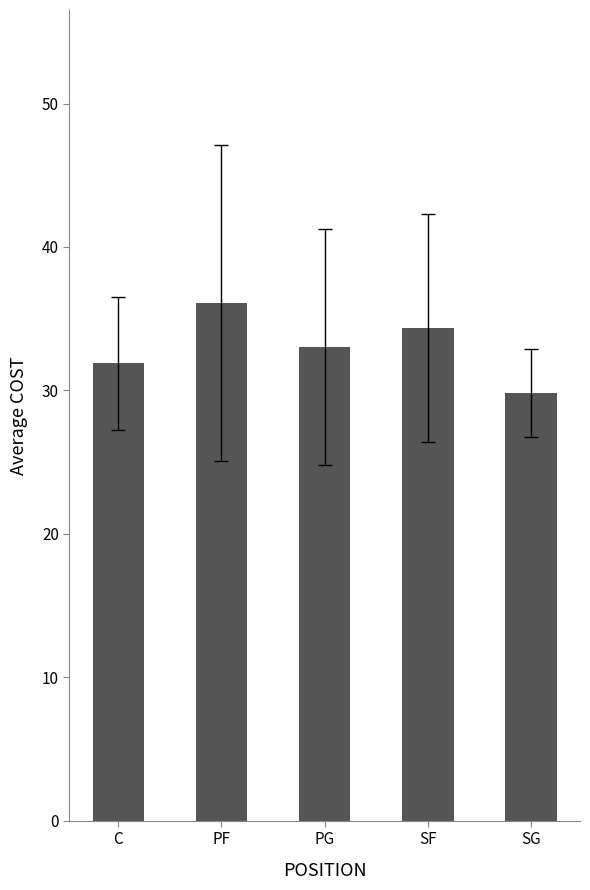

True or false: the data shows 58.7 at PF.

False